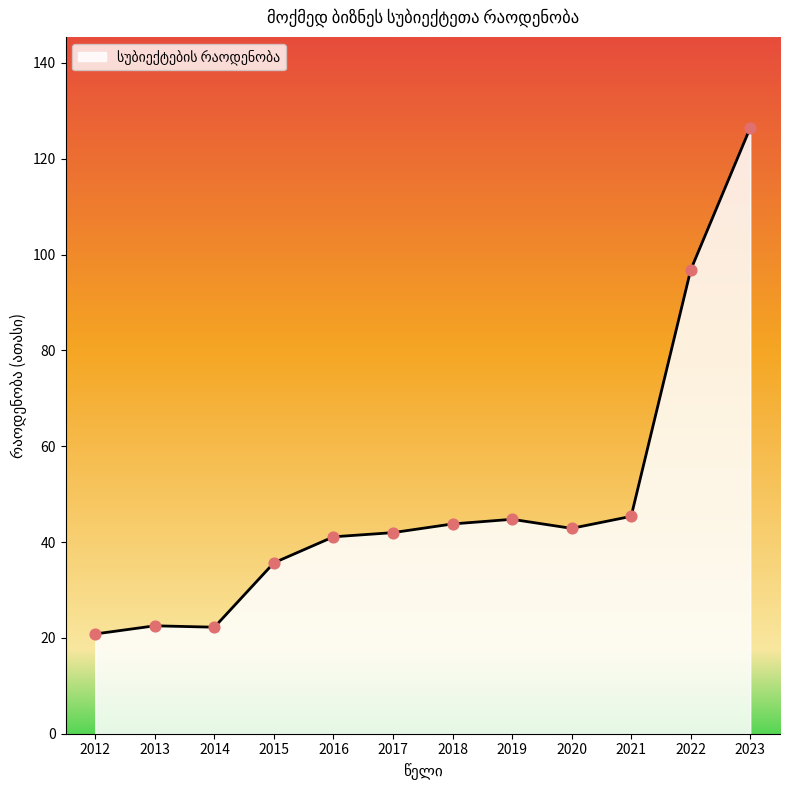

Which has a higher value, 2021 or 2022?

2022